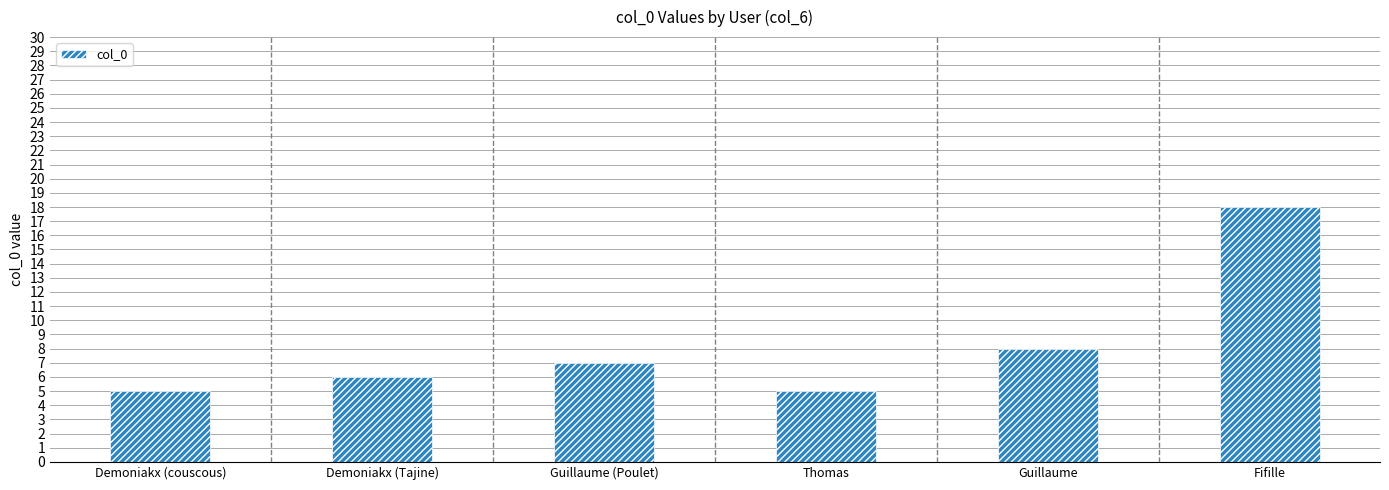

What is the difference between the maximum and minimum values?

13